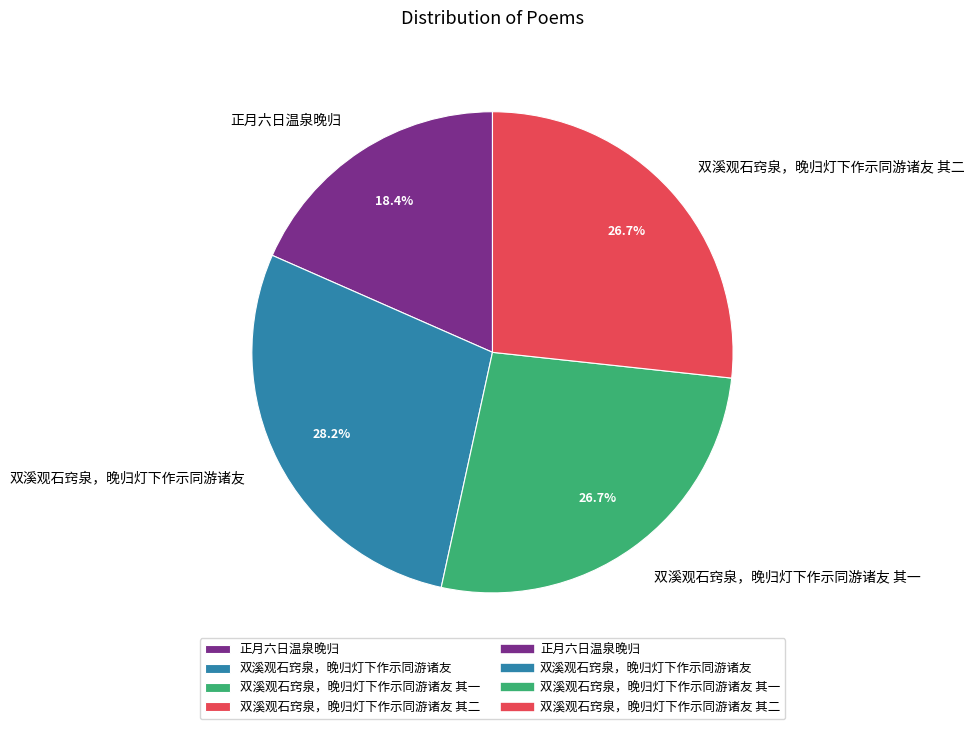

What is the ratio of the value at 双溪观石窍泉，晚归灯下作示同游诸友 to the value at 正月六日温泉晚归?

1.5